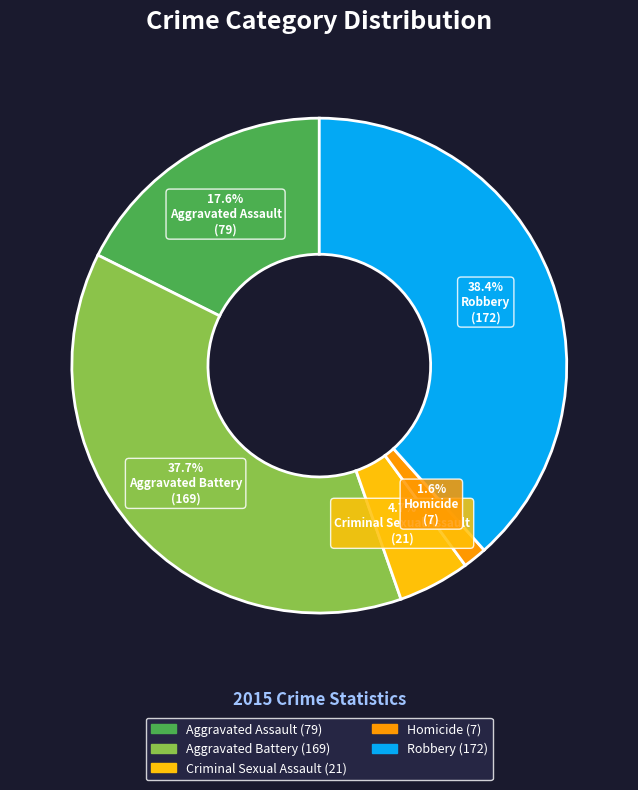

Is it true that Aggravated Assault is 18% of the pie?

True